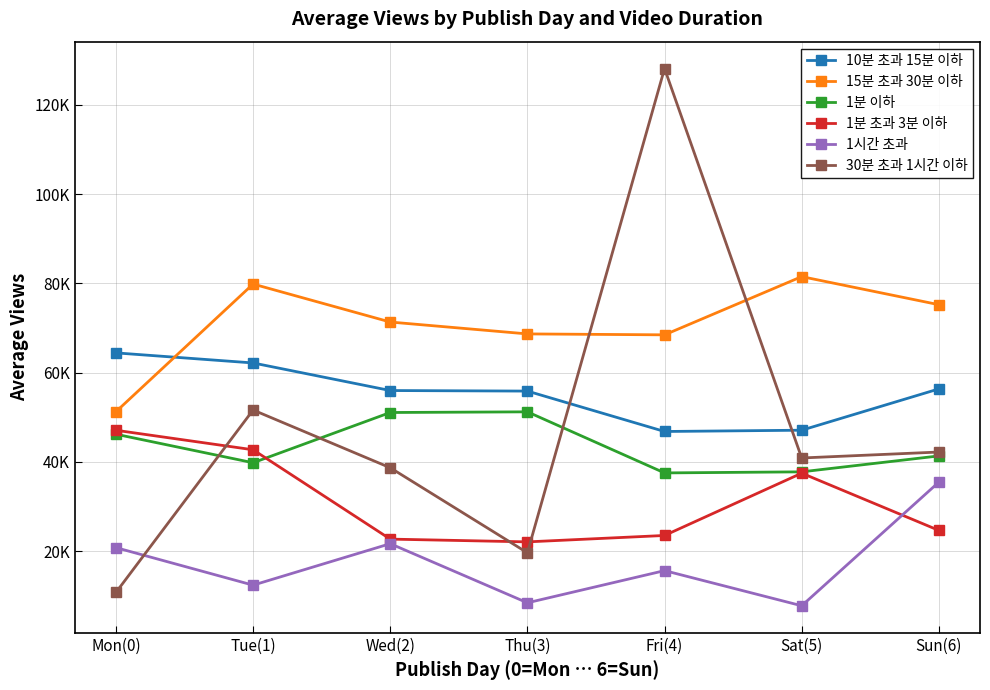

What are all the series names shown in the legend?

10분 초과 15분 이하, 15분 초과 30분 이하, 1분 이하, 1분 초과 3분 이하, 1시간 초과, 30분 초과 1시간 이하